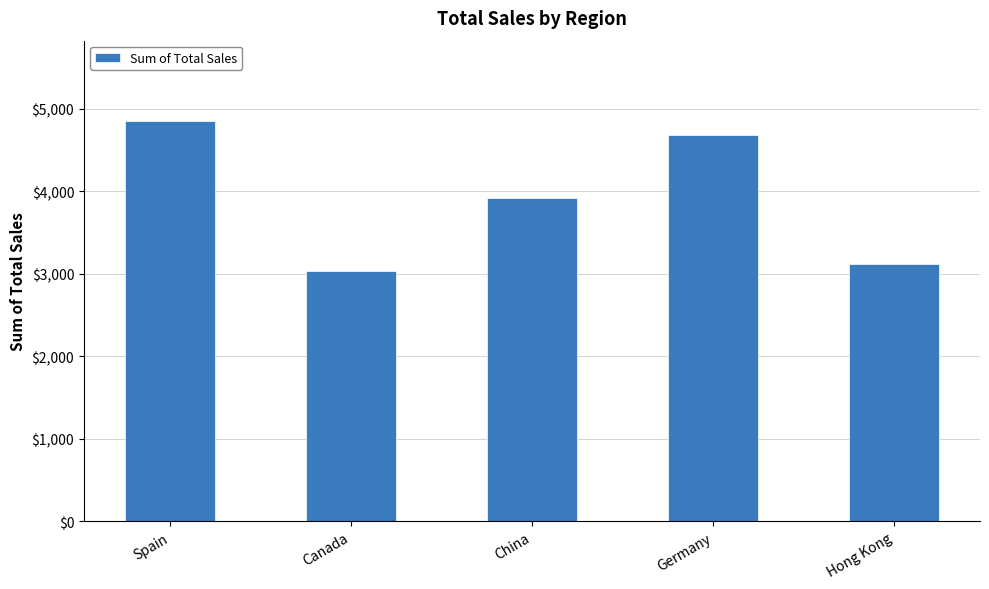

At which category does the chart reach its peak across all series?

Spain